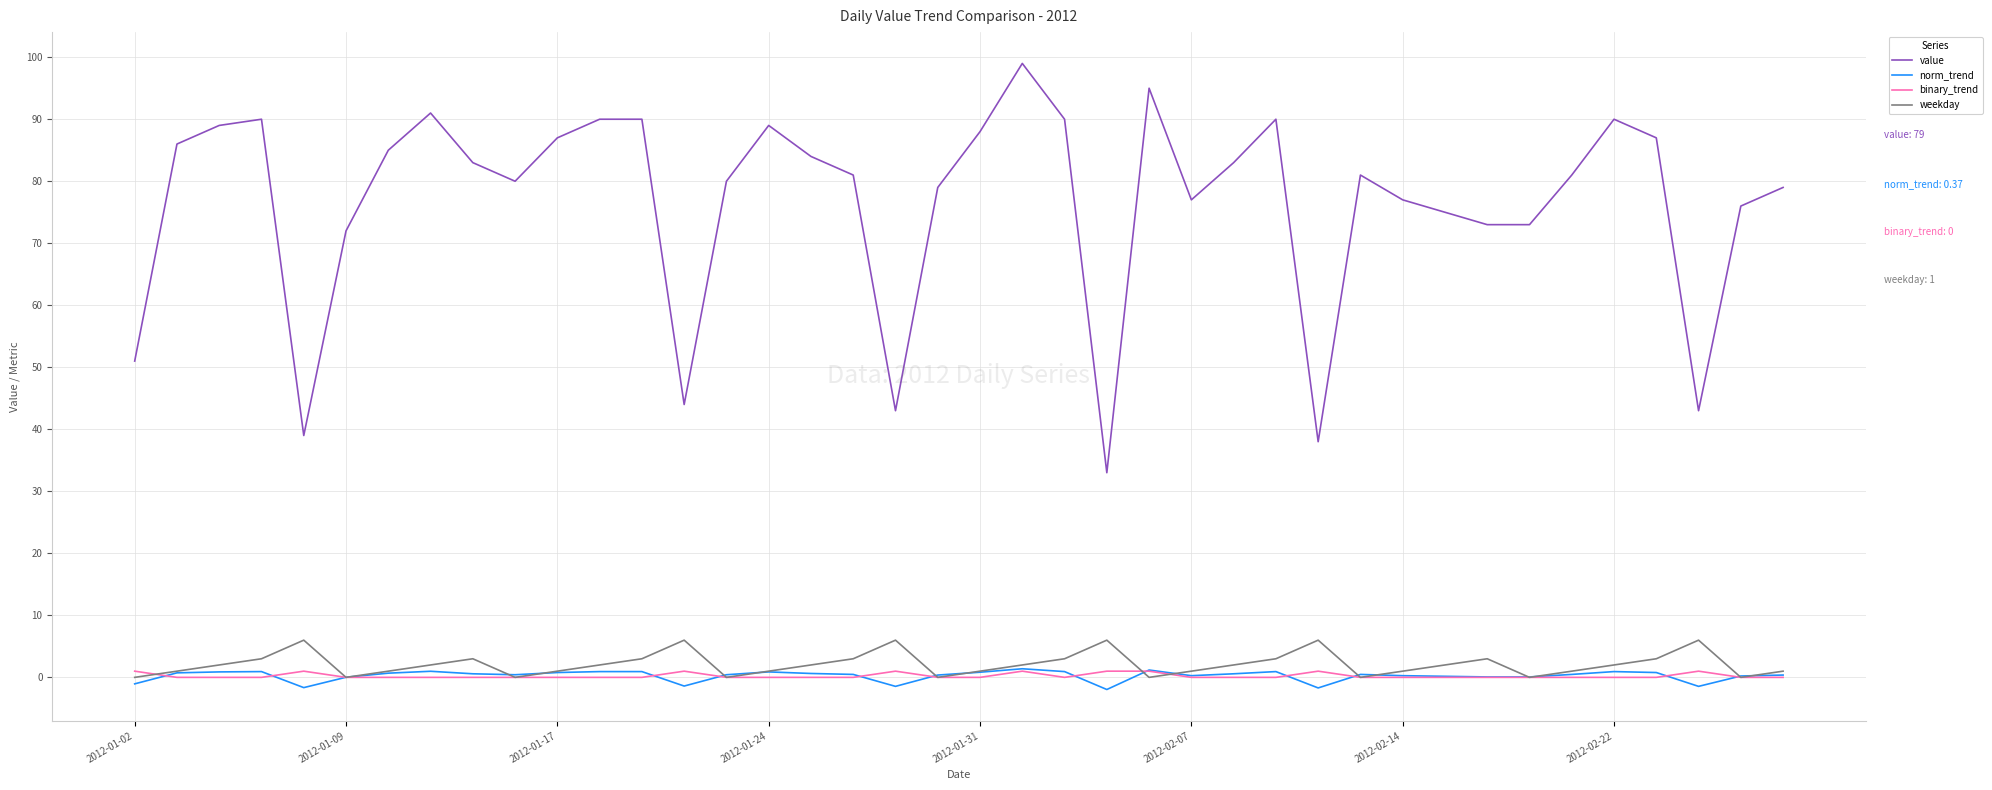

Which series has the largest total across all categories?

value